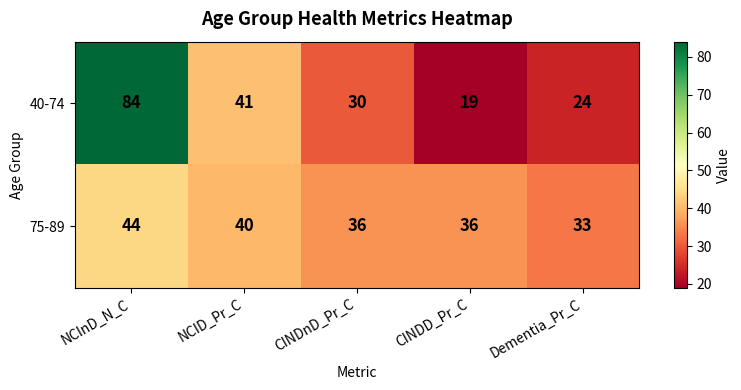

At which category is the sum across all series the highest?

NCInD_N_C